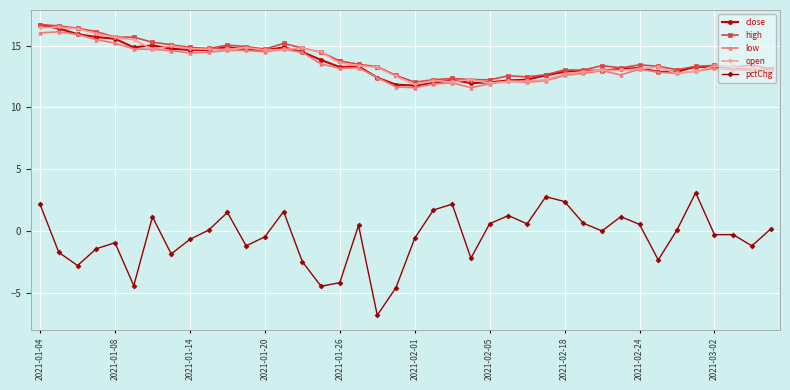

What are all the series names shown in the legend?

close, high, low, open, pctChg